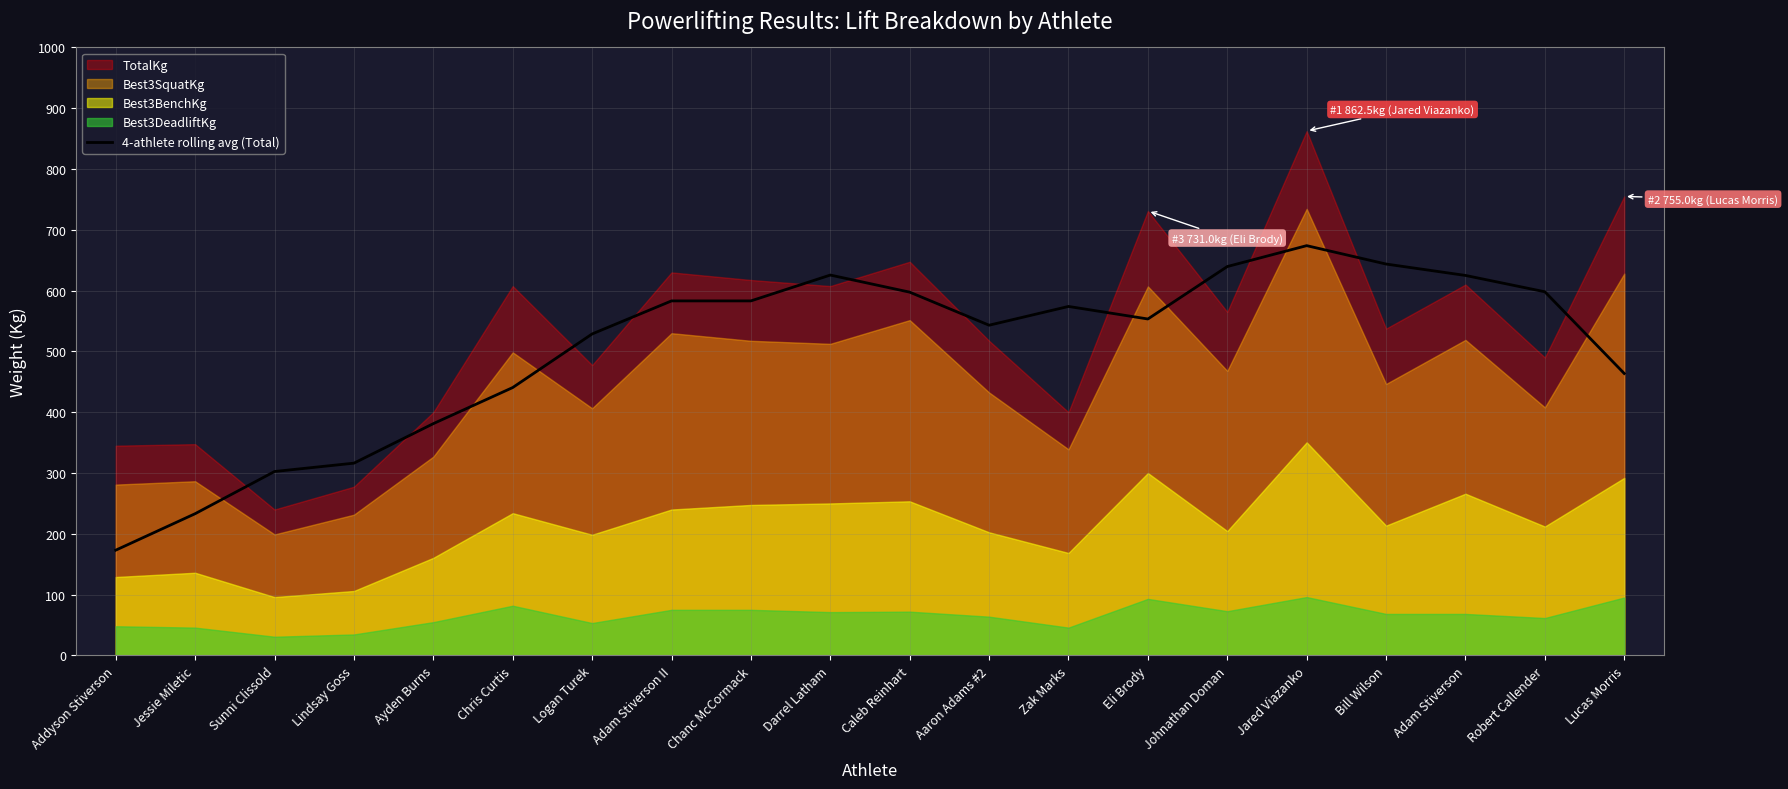

The value at Jared Viazanko is 142.2. True or false?

False